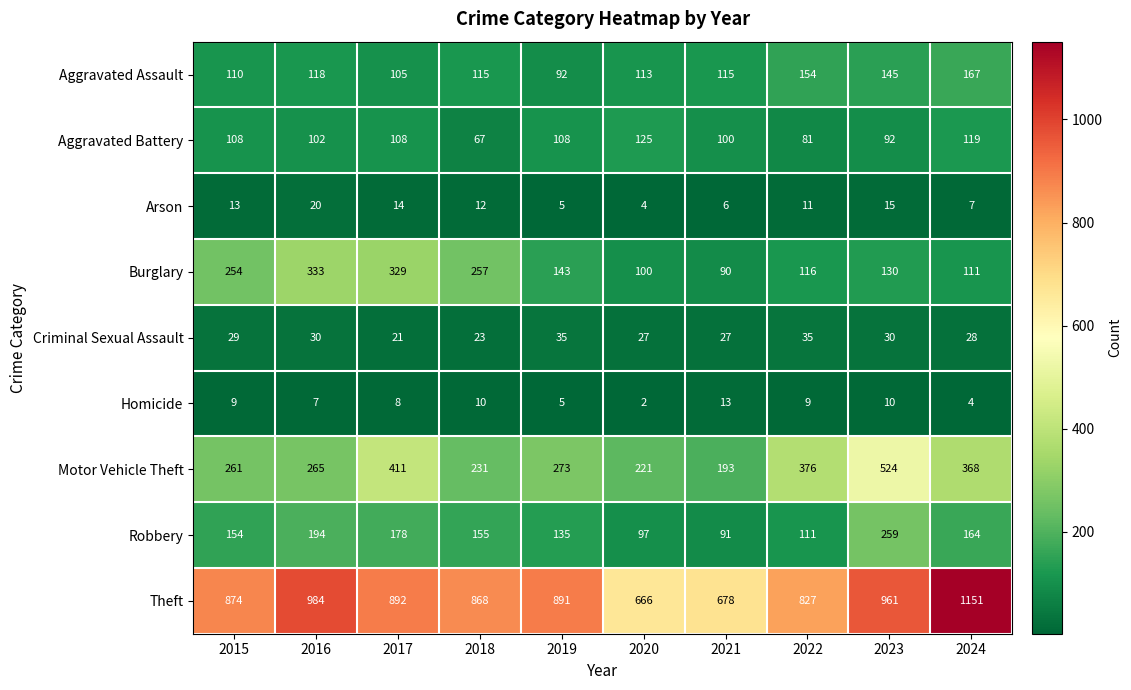

What is the average value of the Motor Vehicle Theft series?

312